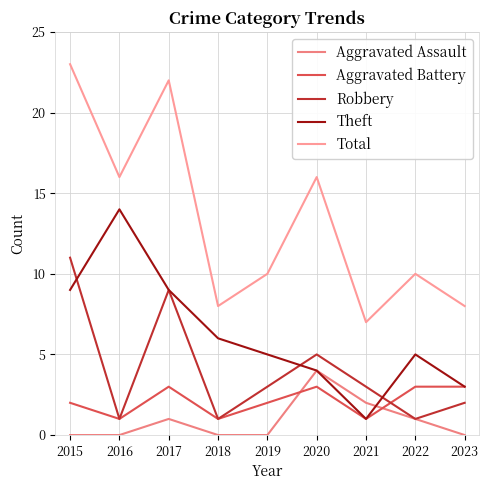

True or false: Theft has more than 2 interior local peaks.

False